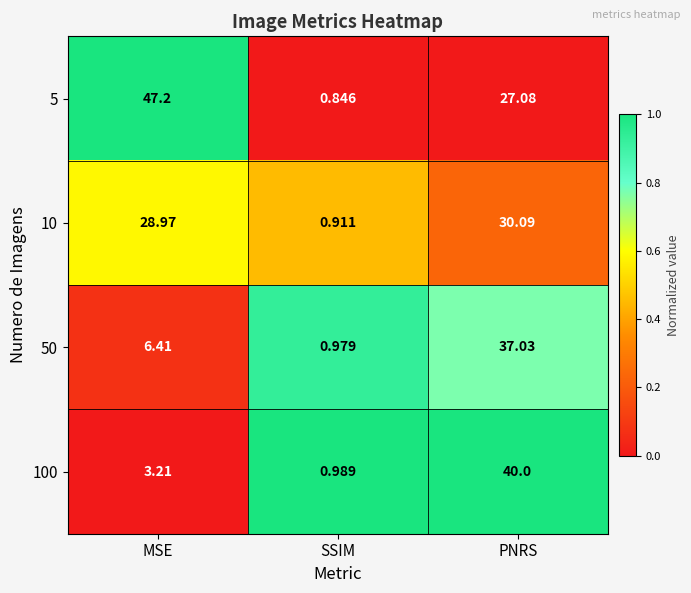

At which category does the chart reach its minimum across all series?

SSIM